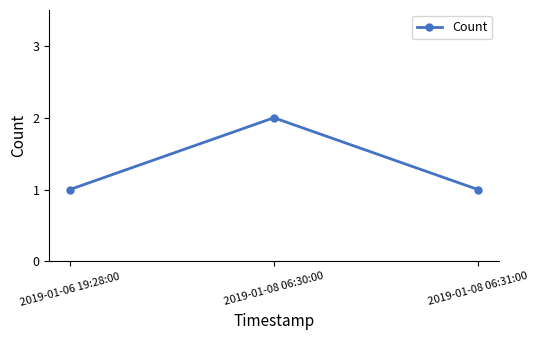

True or false: the data shows 0 at 2019-01-08 06:31:00.

False